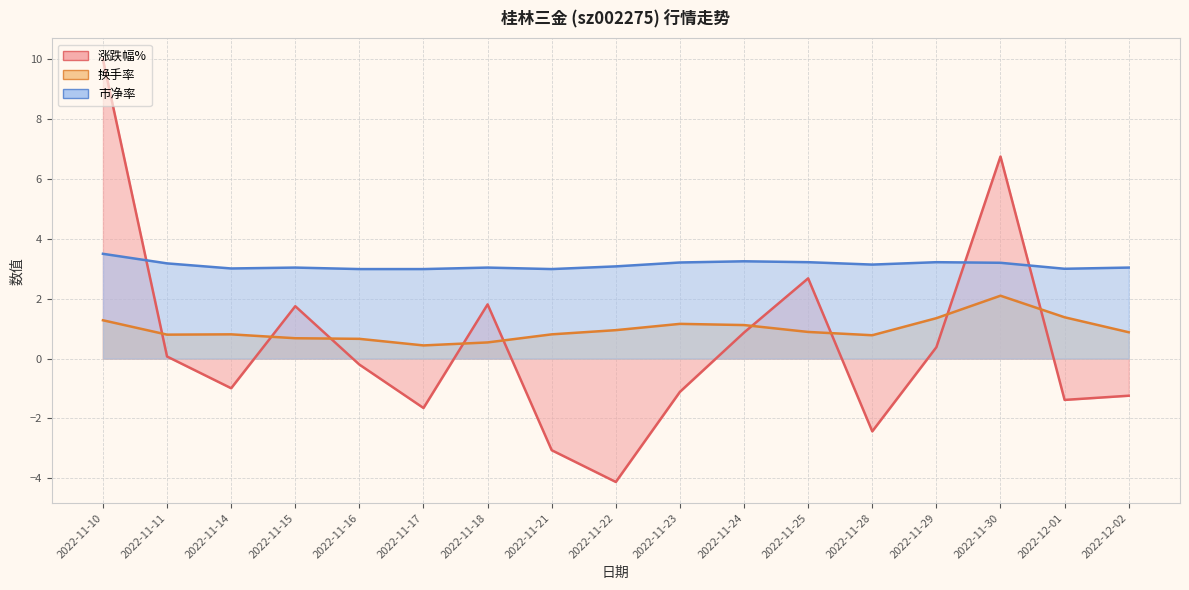

After their last crossing, which series has the higher values: 市净率 or 涨跌幅%?

市净率